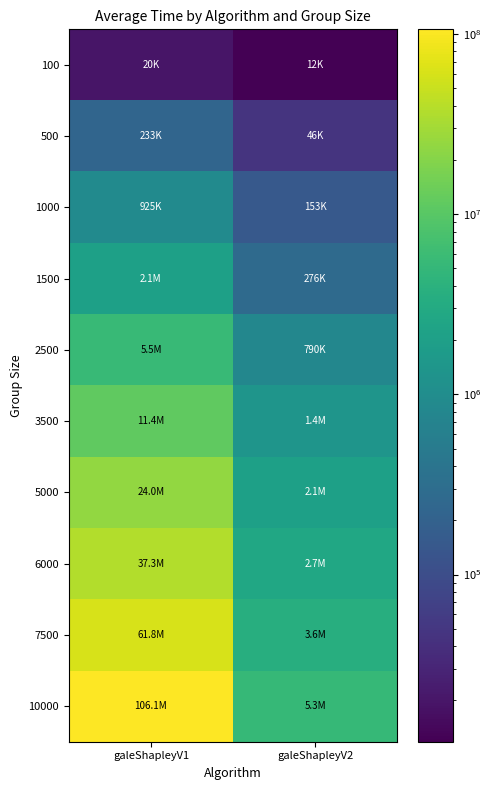

How many distinct data groups are displayed?

10